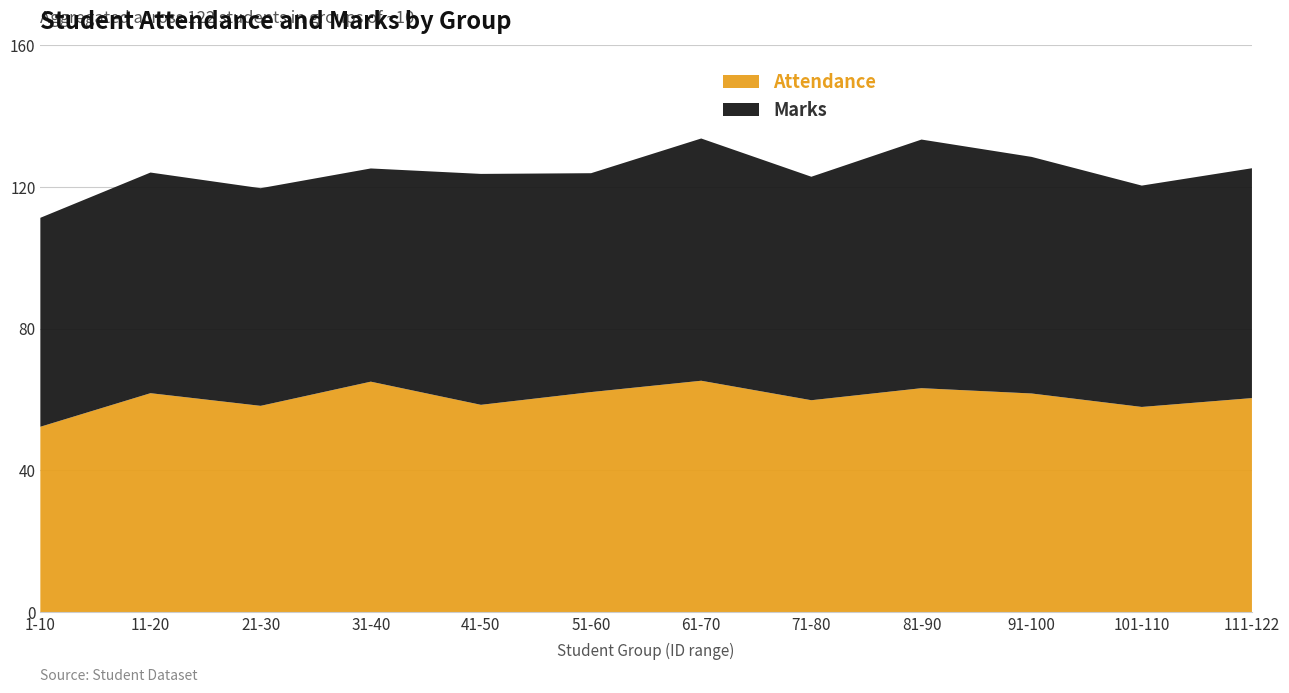

Is it true that Attendance equals 61.8 at 11-20?

True